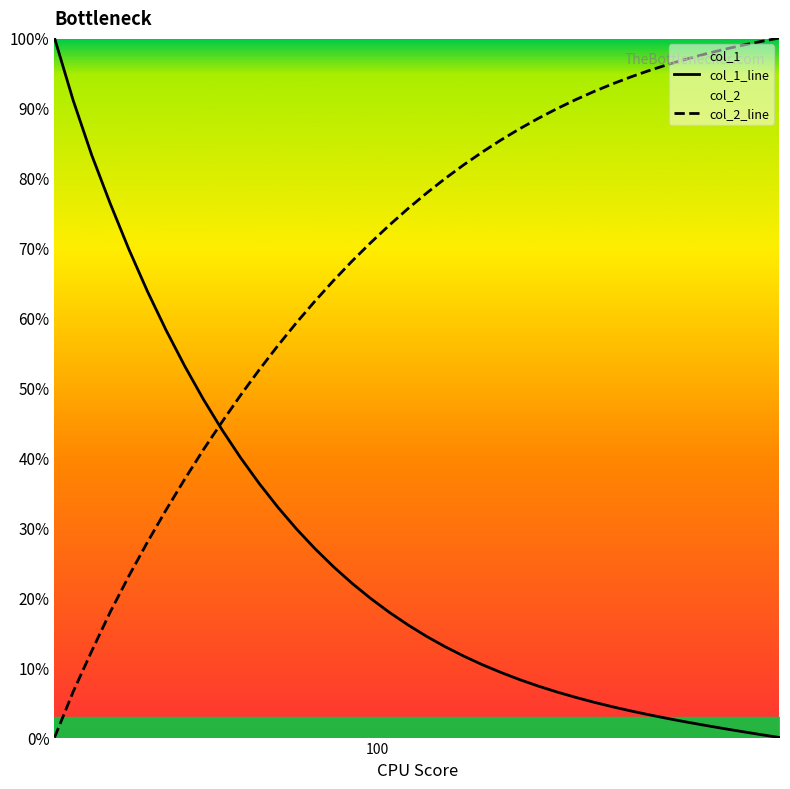

Count the number of categories in the chart.

40